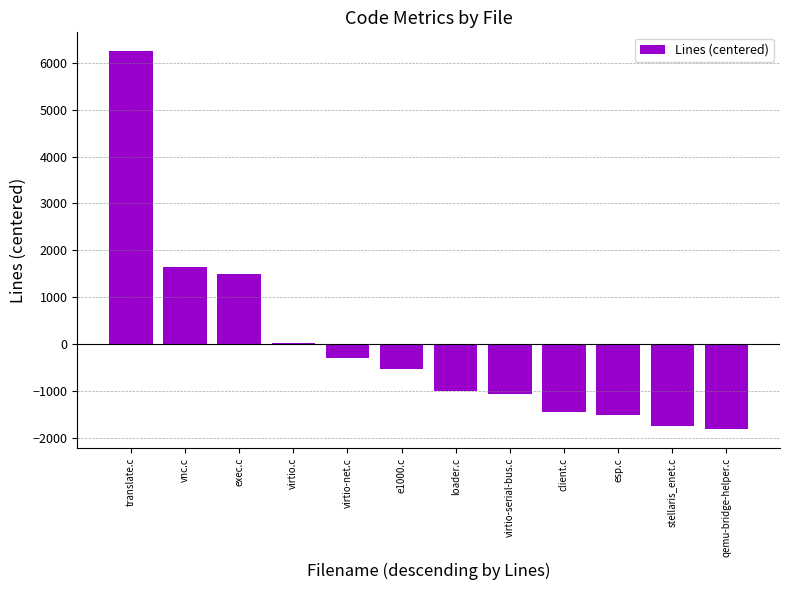

The value at virtio-serial-bus.c is -1071.8. True or false?

True